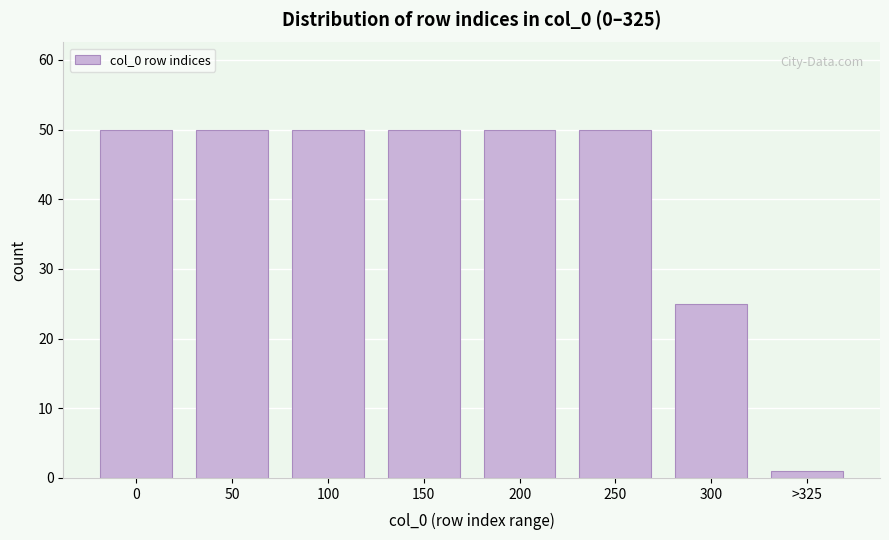

Reading left to right, extract all data points from this chart.

50	50	50	50	50	50	25	1